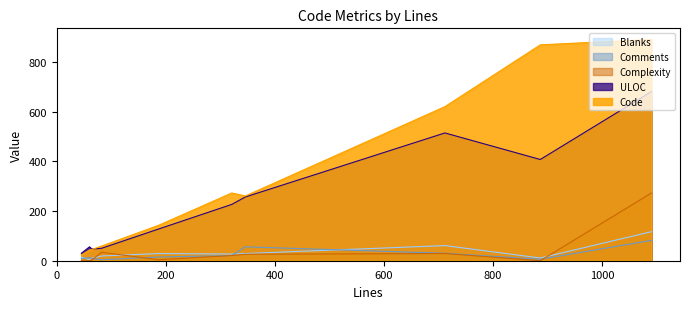

What is the maximum value for Code?

892